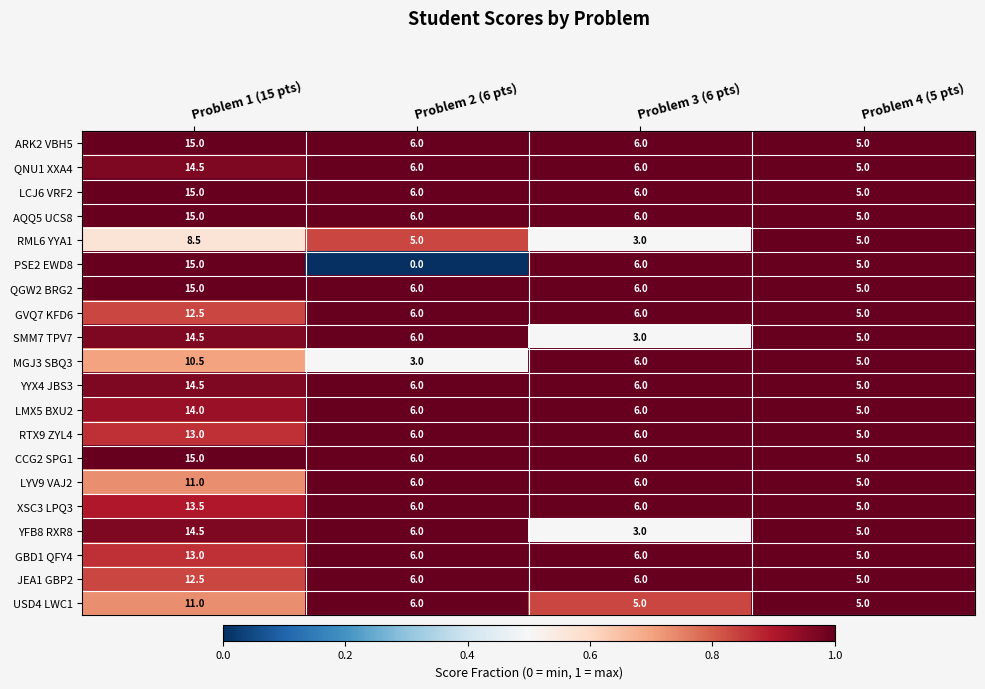

The RML6 YYA1 series shows 3.0 at Problem 3 (6 pts). True or false?

True